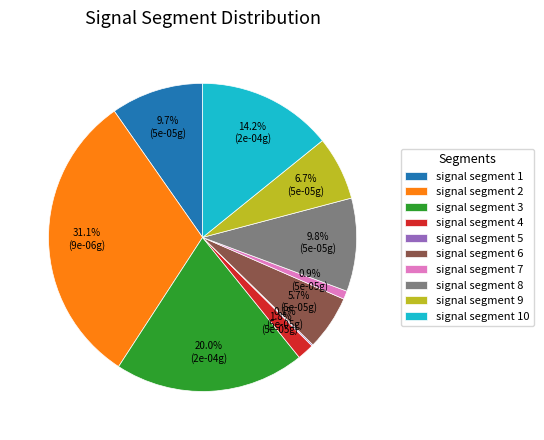

What is the largest slice in the pie chart?

signal segment 2